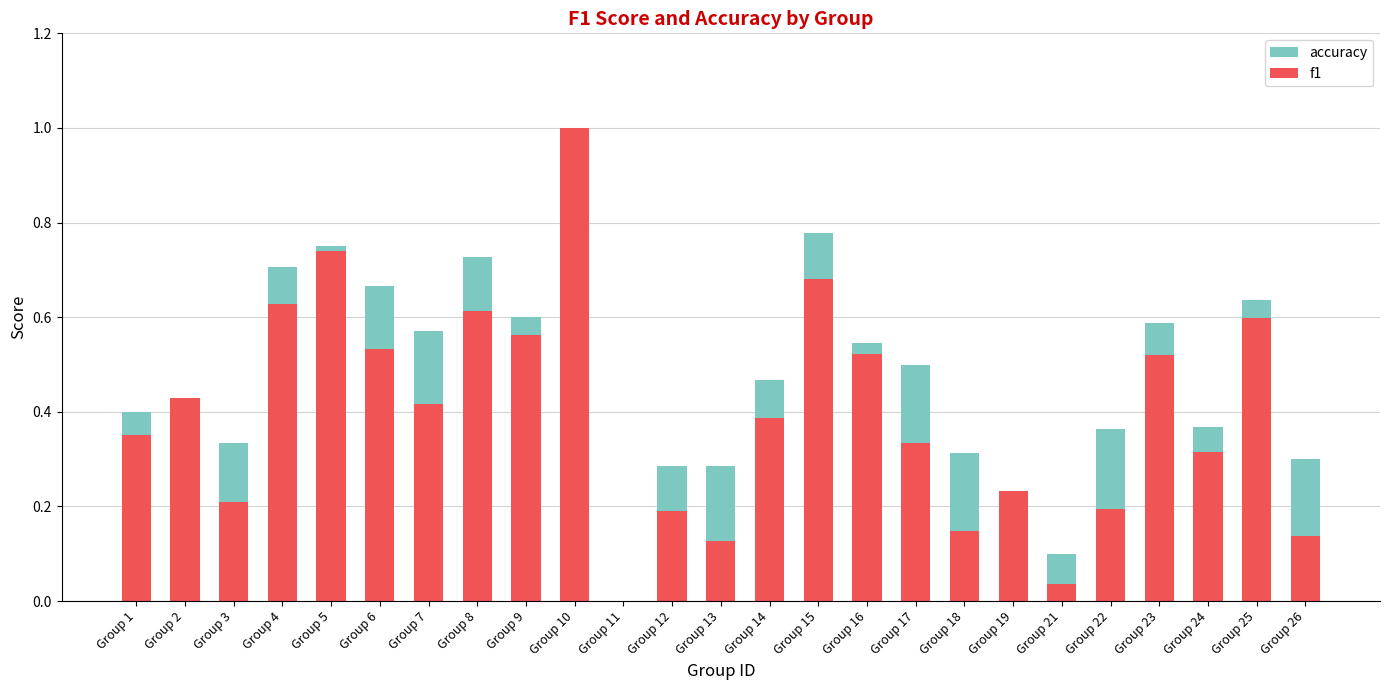

The value of f1 at Group 26 is 0.1. True or false?

True